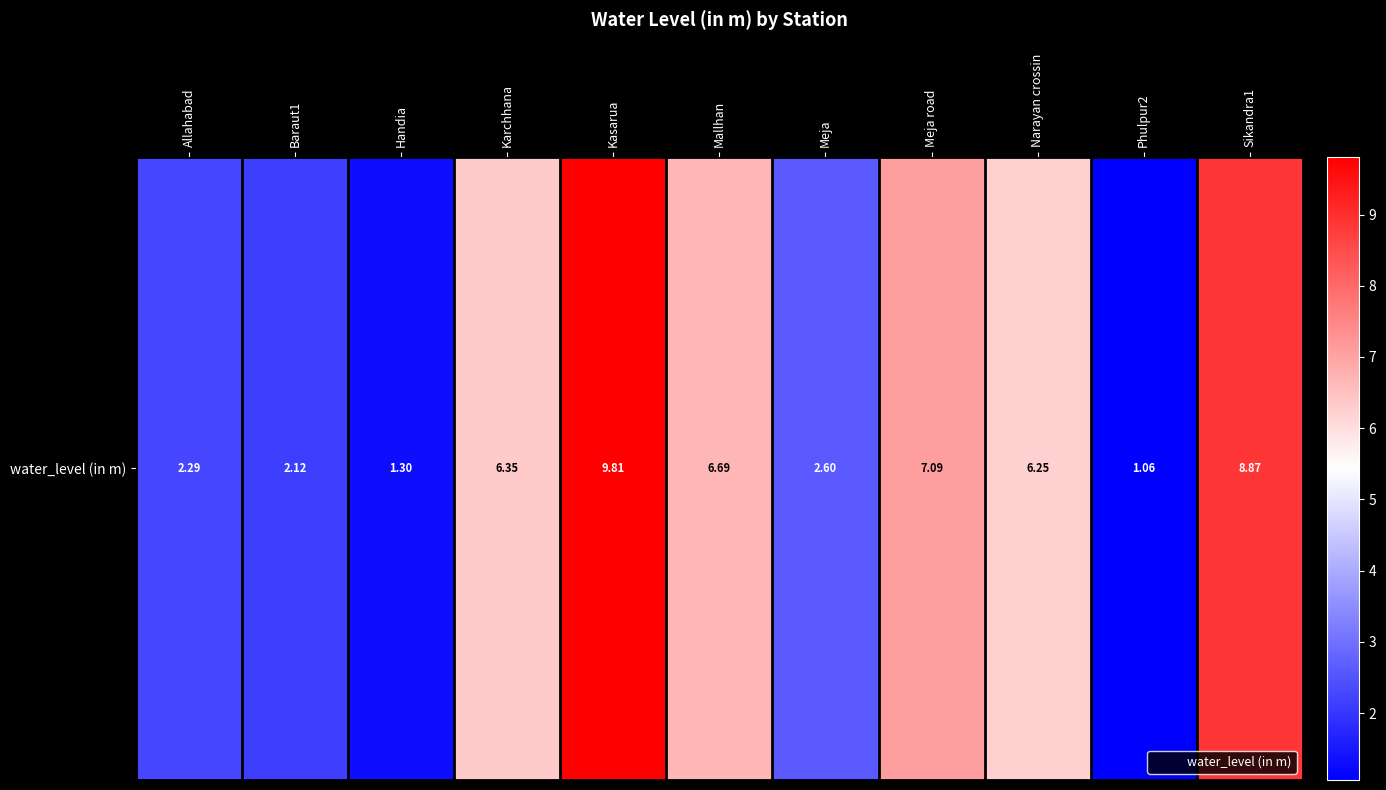

Rank the categories by value from lowest to highest.

Phulpur2, Handia, Baraut1, Allahabad, Meja, Narayan crossin, Karchhana, Mallhan, Meja road, Sikandra1, Kasarua